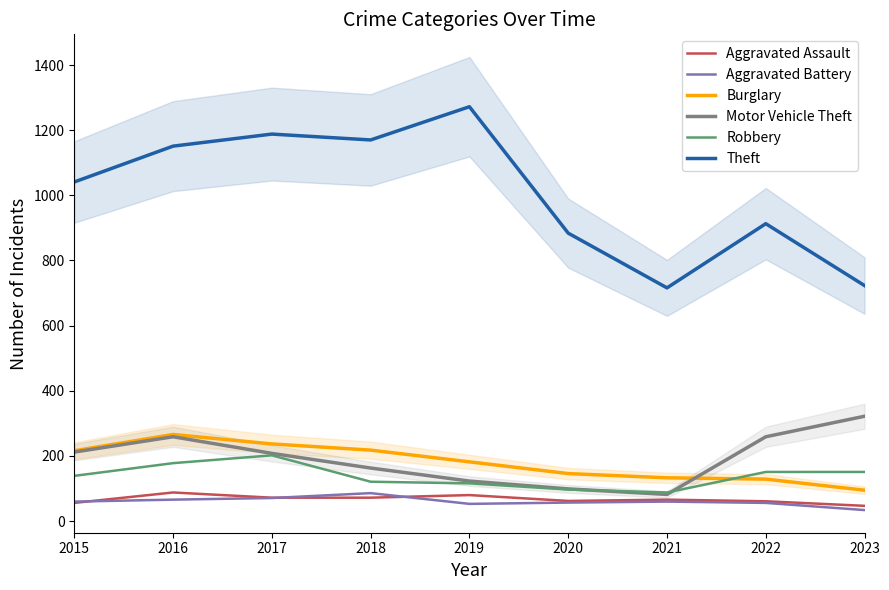

What is the smallest value displayed?

34